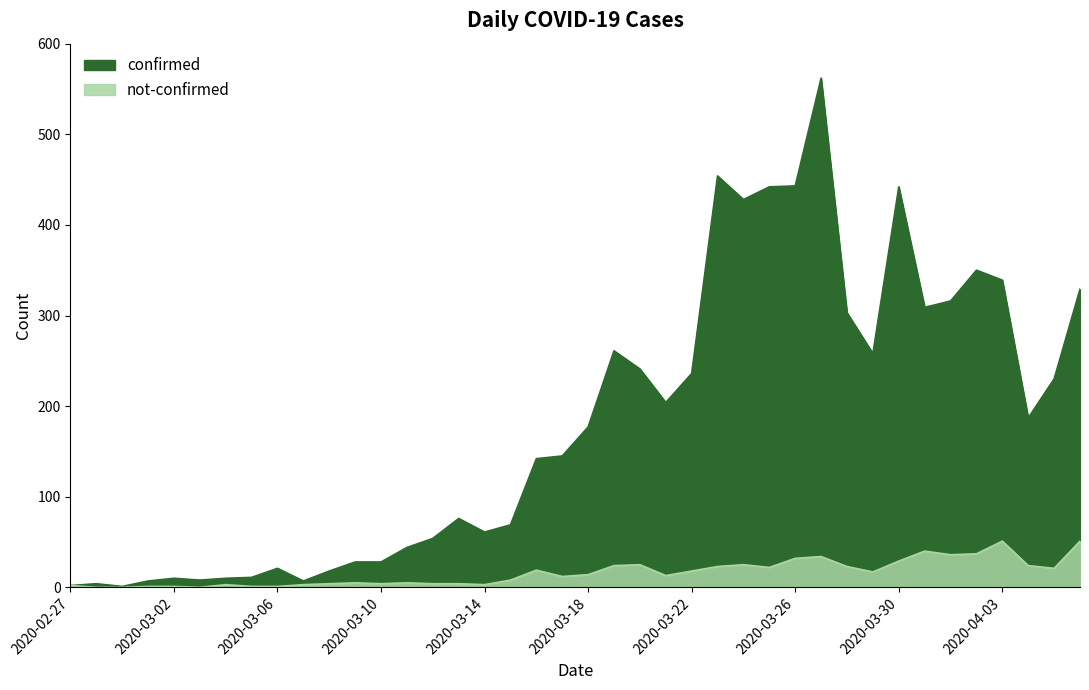

True or false: confirmed has more than 2 points higher than both neighbors.

True